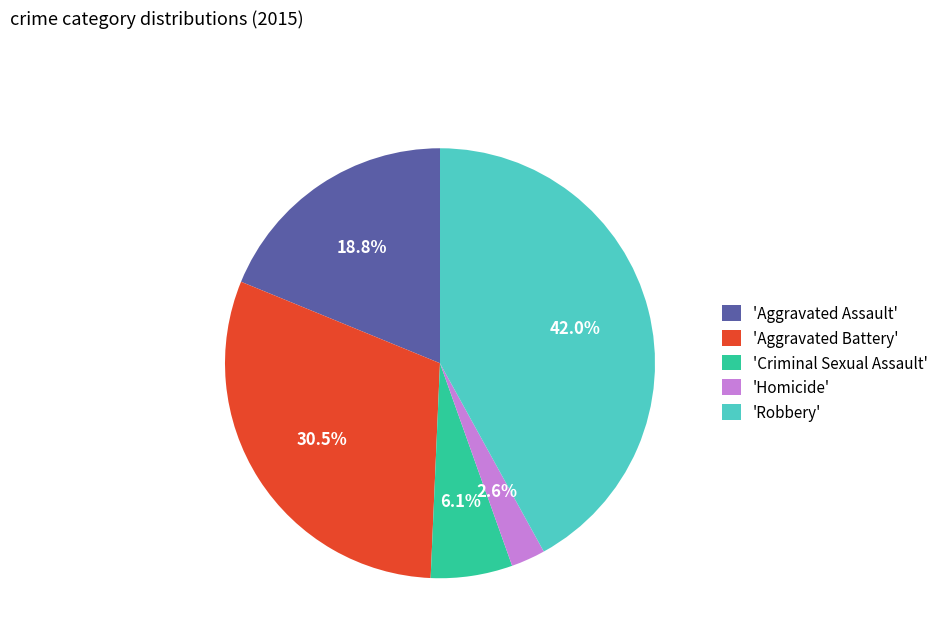

Which slice is the smallest?

'Homicide'